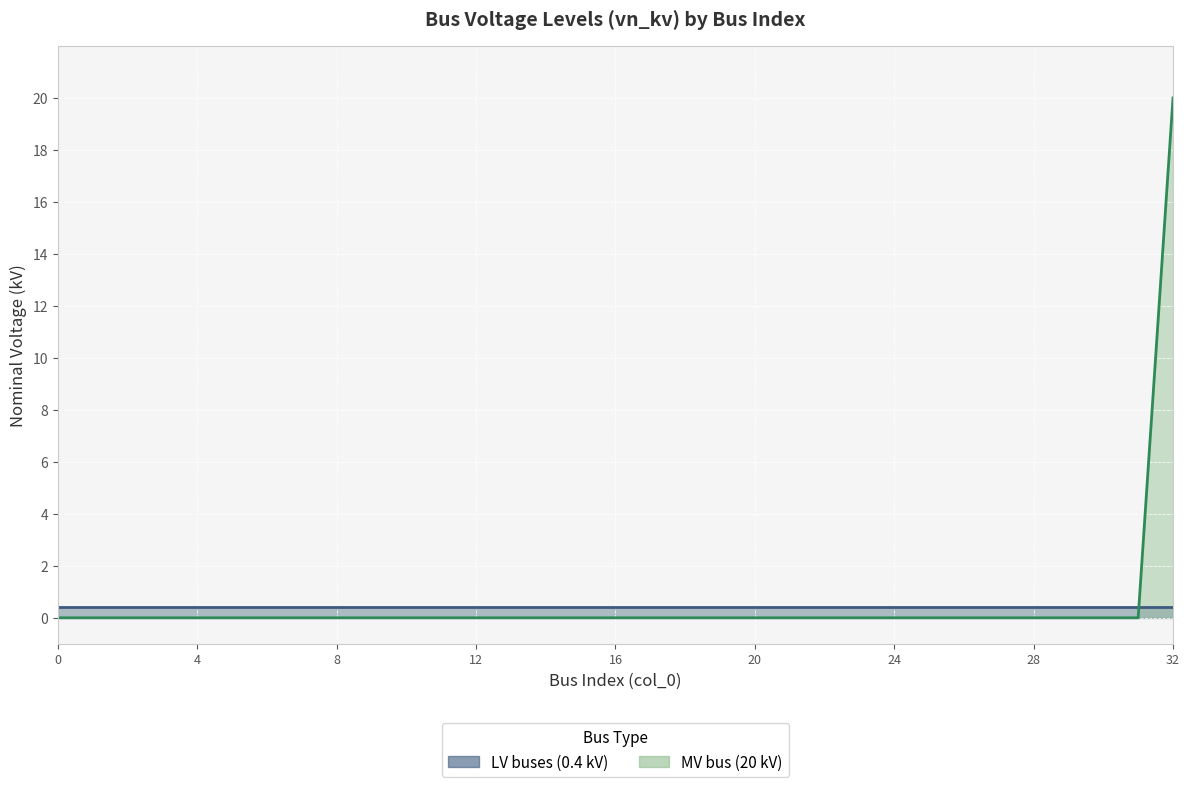

Which has a higher value, 4 or 6?

4